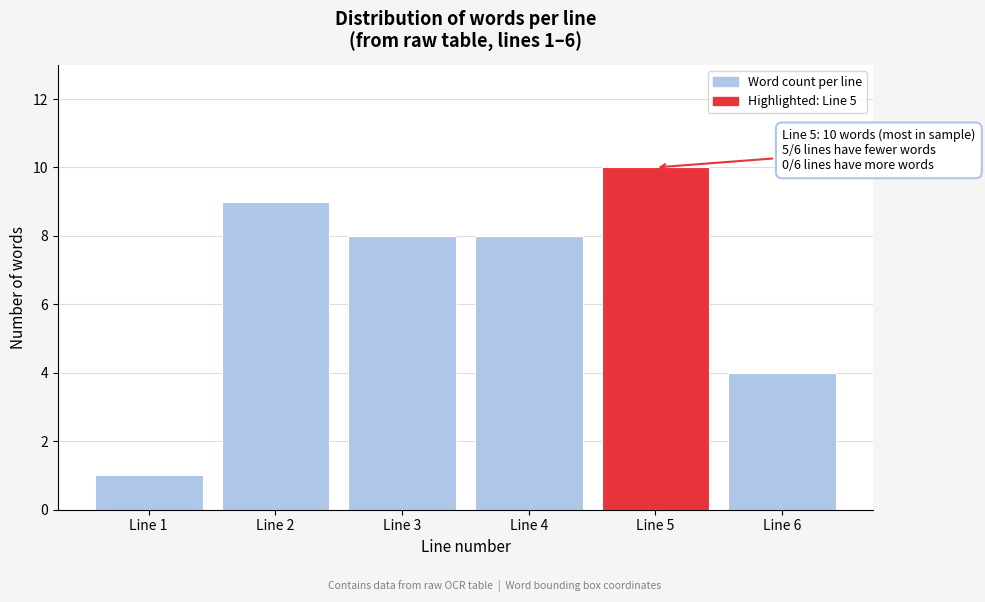

Reading left to right, what are all the values shown in this chart?

1	9	8	8	10	4